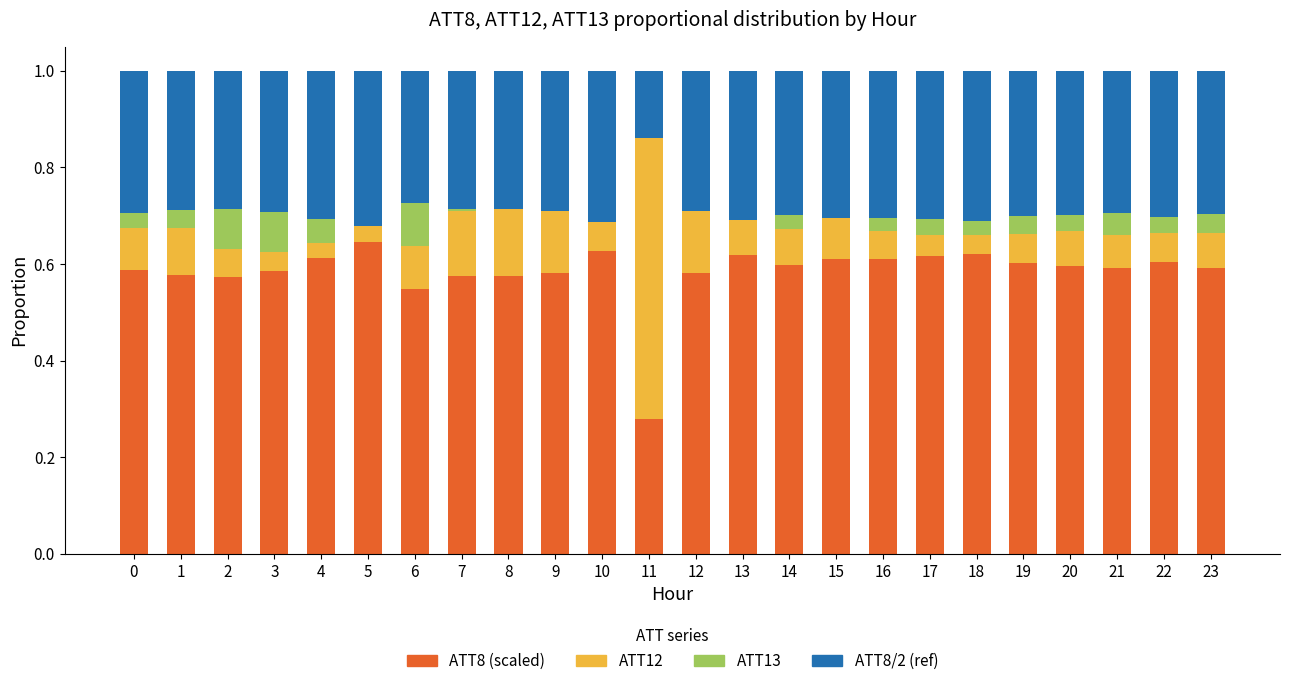

What is the total value across all series at 10?

1.0